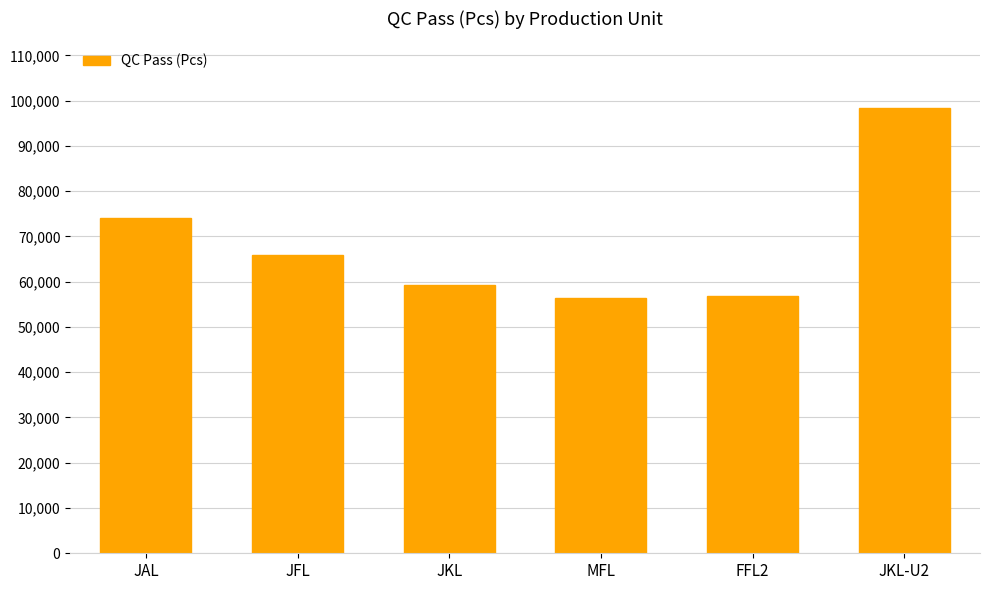

What is the value of the 4th bar from the left?

56410